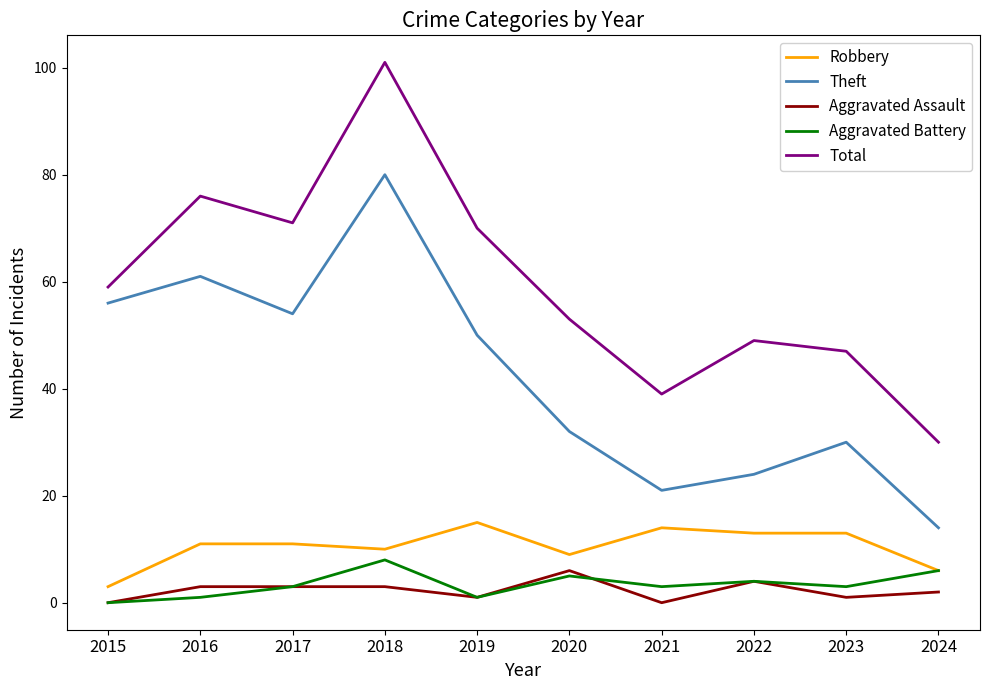

What is the average value of the Theft series?

42